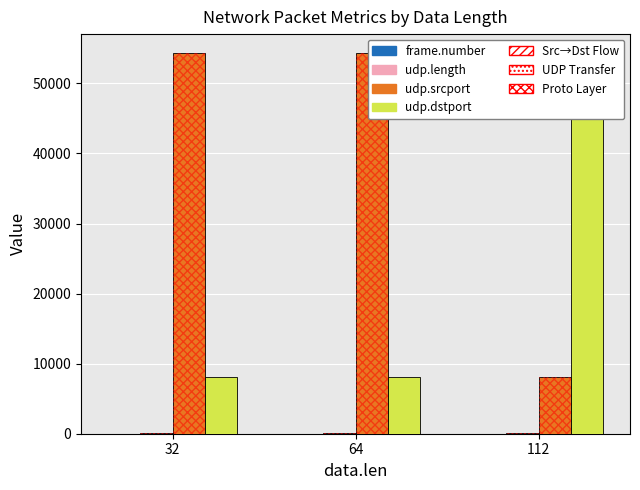

What are all the series names shown in the legend?

frame.number, udp.length, udp.srcport, udp.dstport